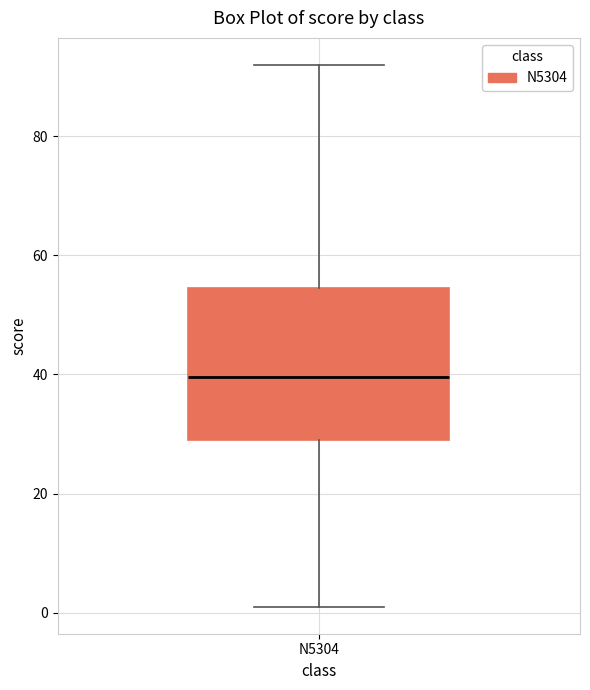

Transcribe this box plot: give where the median line is, the range the box spans, and where the two whiskers end, as read against the y-axis. The values are not printed on the chart, so give them approximately, as read against the axis.

median 40, box 30 to 54, whiskers 2 to 92